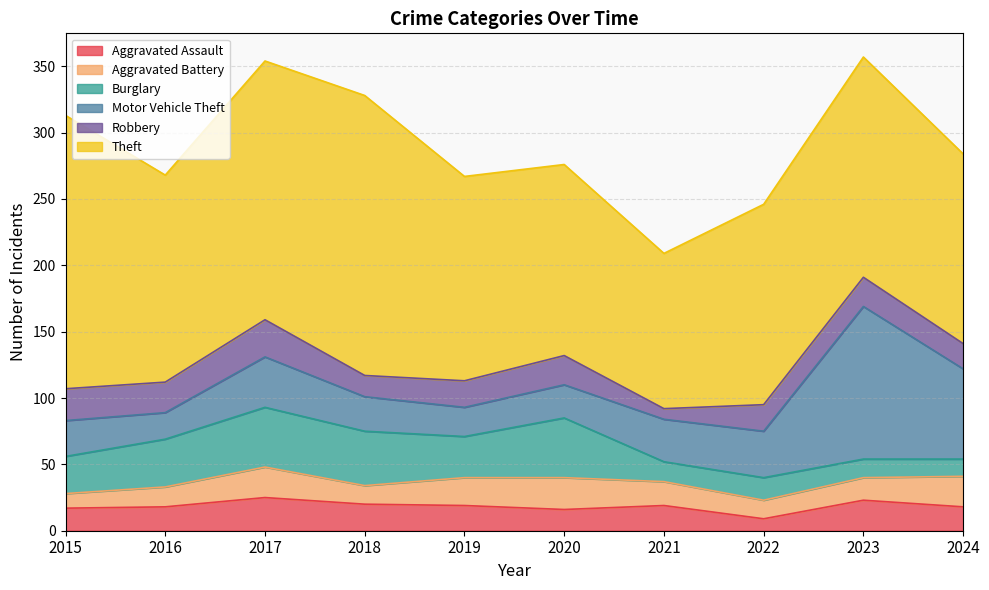

Which series changed the most between 2017 and 2022?

Theft